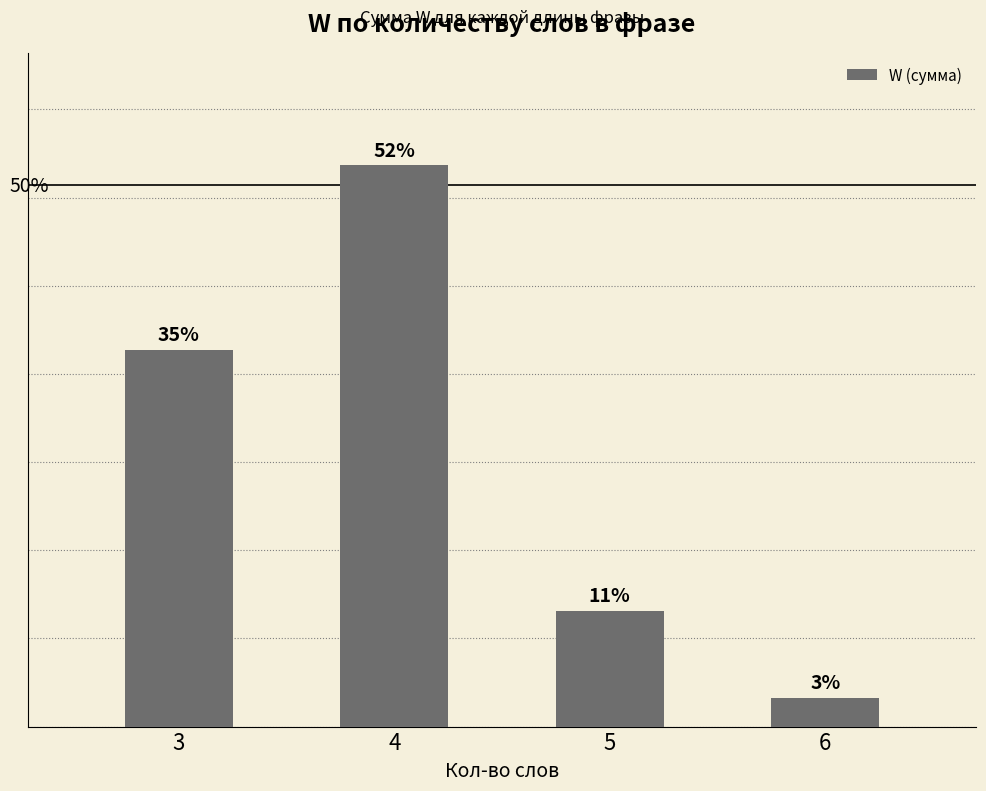

What is the difference between the maximum and minimum values?

147